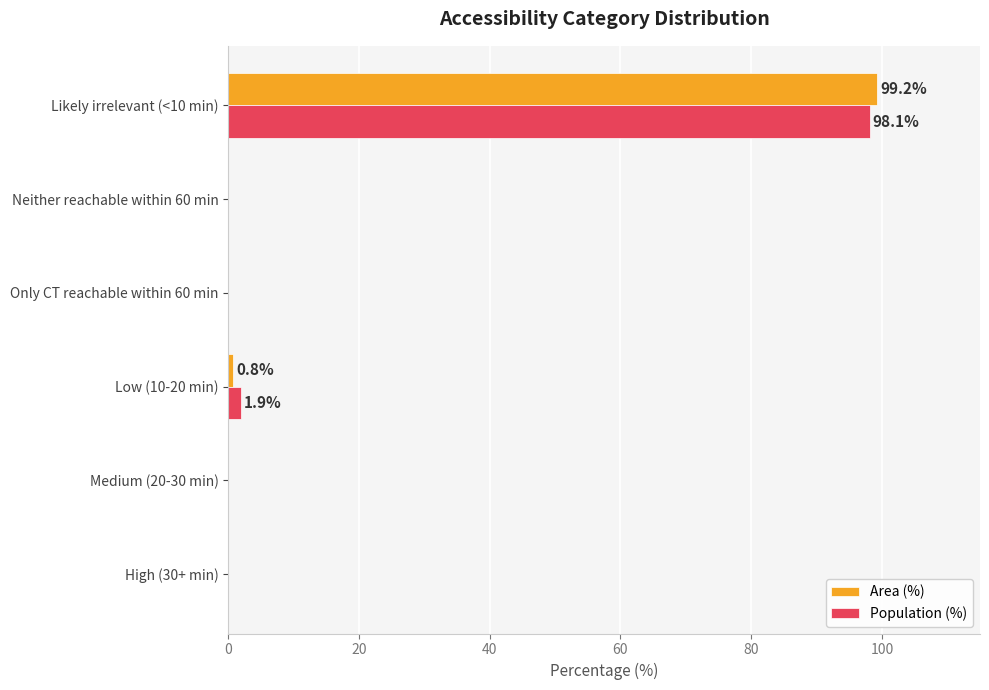

What is the sum of all Area (%) values?

100.0